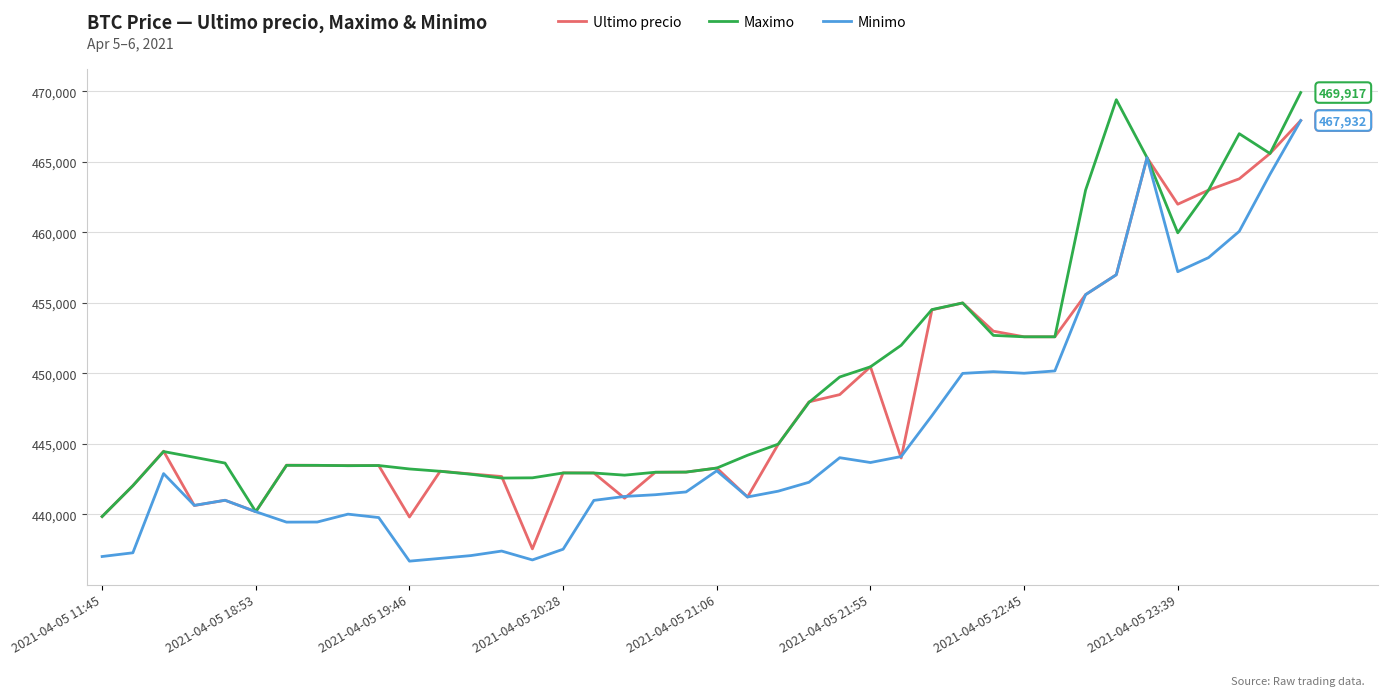

List the series in order of their overall mean, lowest first.

Minimo, Ultimo precio, Maximo